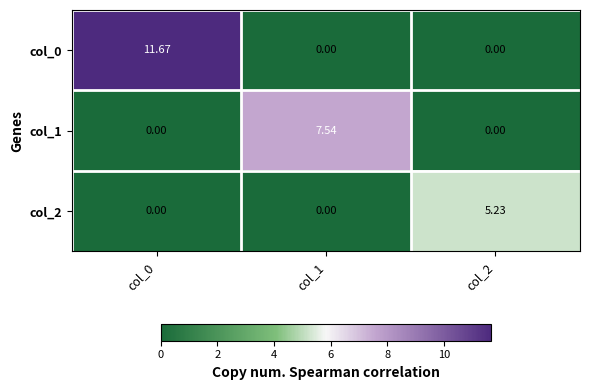

How many series are shown in this chart?

3